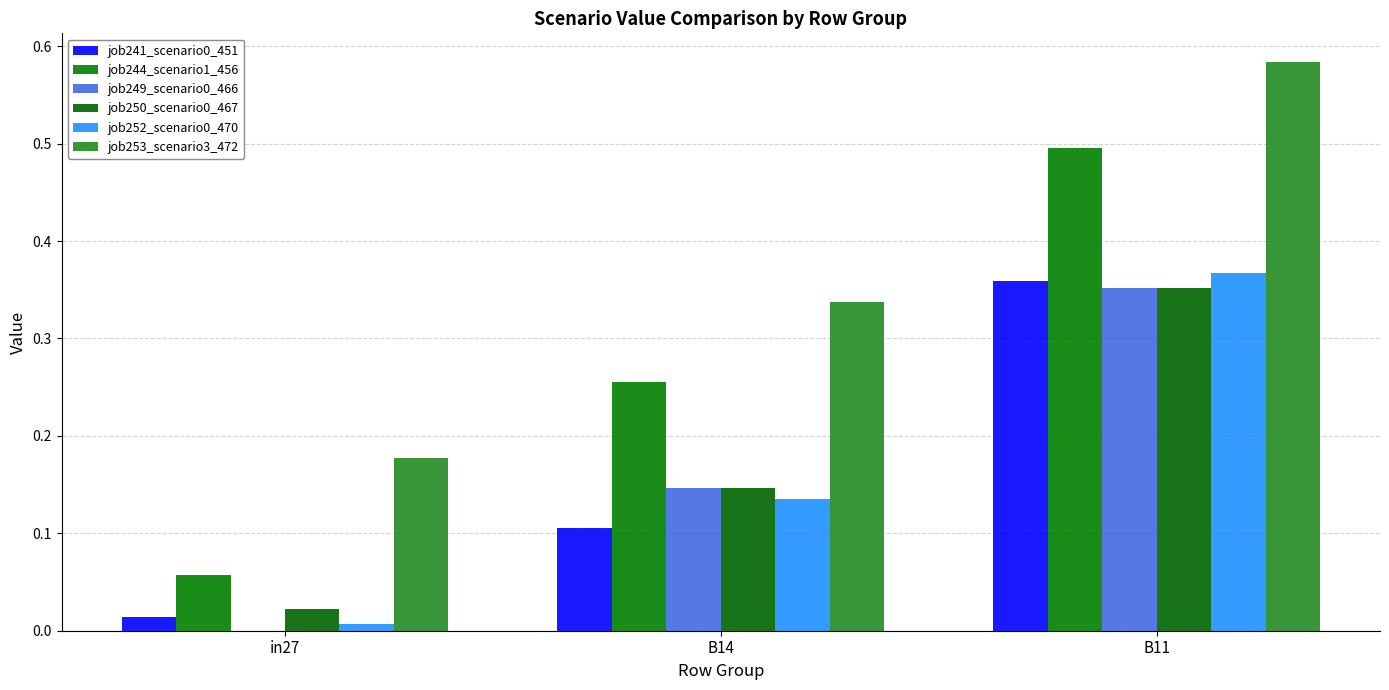

At which label is job252_scenario0_470 closest to 0?

in27